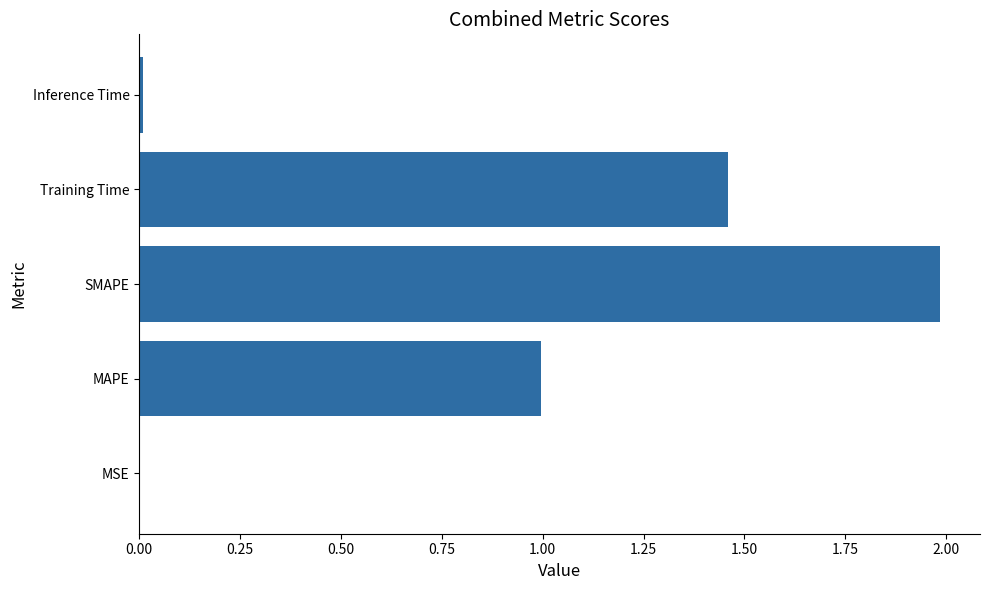

What is the change in value from MAPE to Training Time?

+0.5